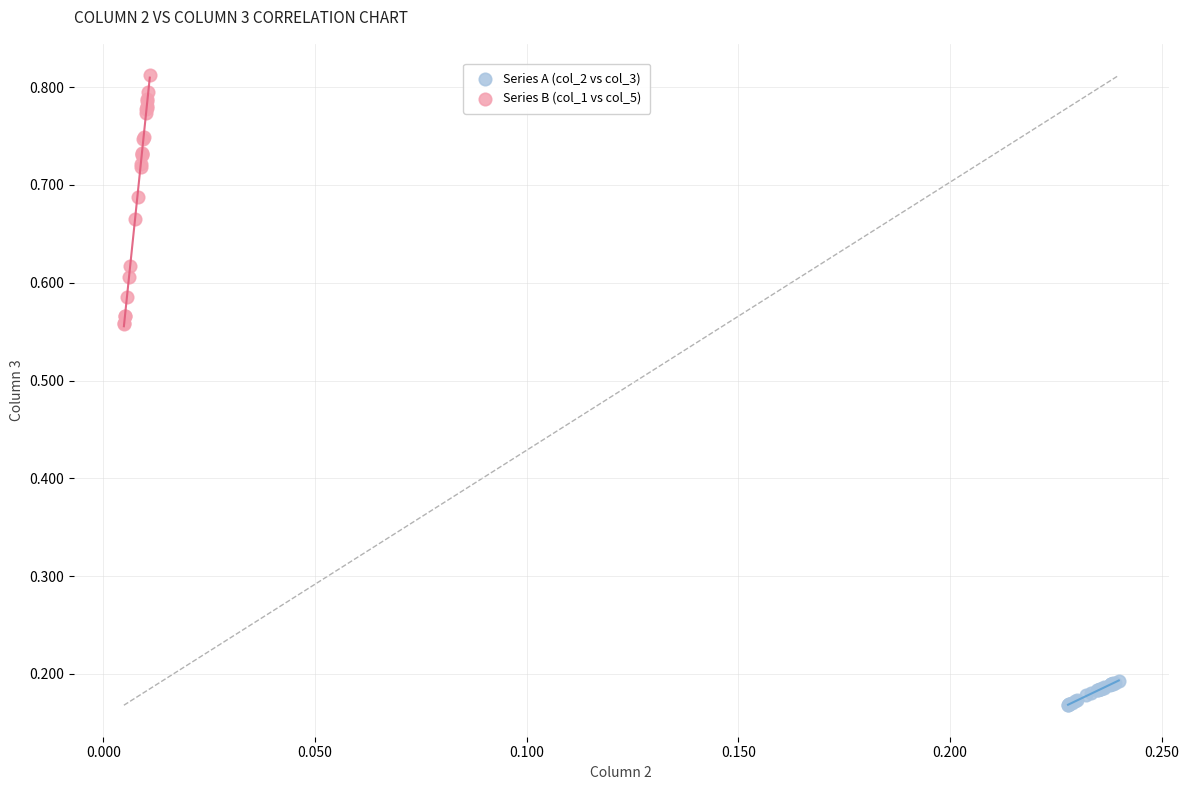

Which series has the widest spread of Y values?

Series B (col_1 vs col_5)